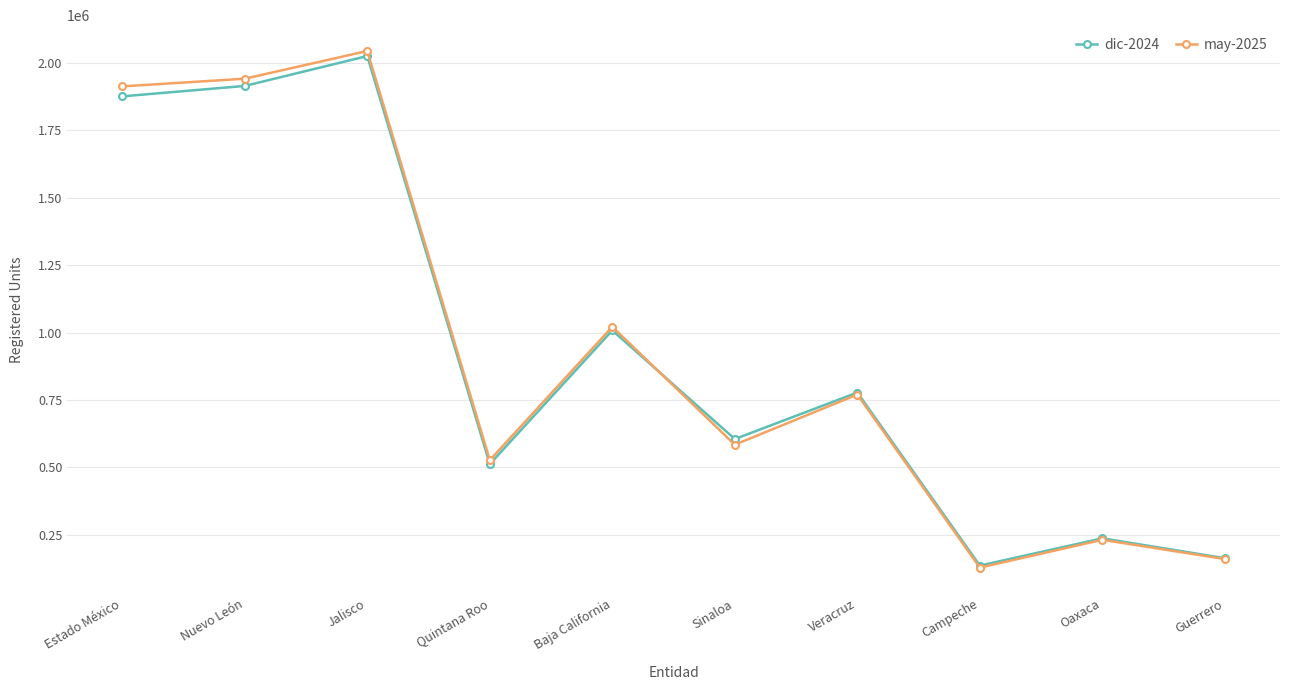

Reading left to right, extract all data points from this chart.

dic-2024: 1876507	1915193	2026081	512165	1008302	605219	777756	135625	236905	163156
may-2025: 1913529	1942067	2044807	526777	1021585	584140	770370	128276	231425	159924